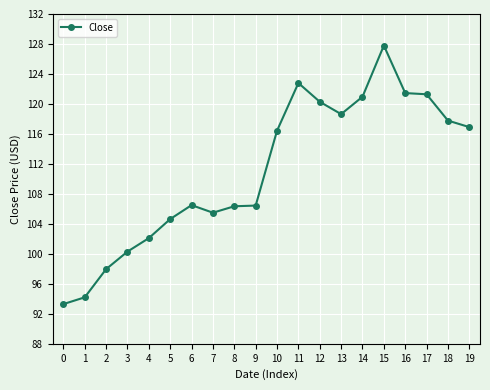

What is the value of the 2nd point from the left?

94.2